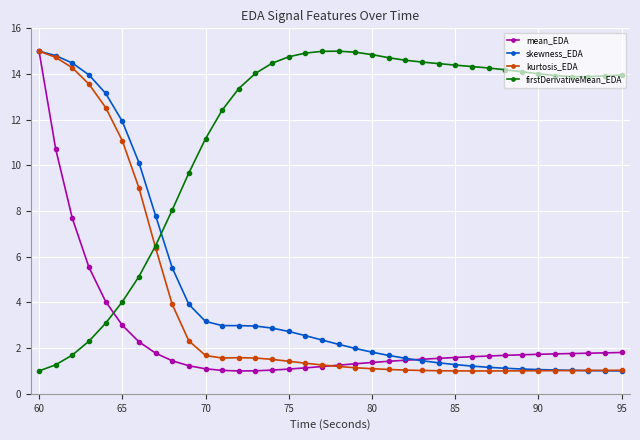

What is the greatest value displayed?

15.0